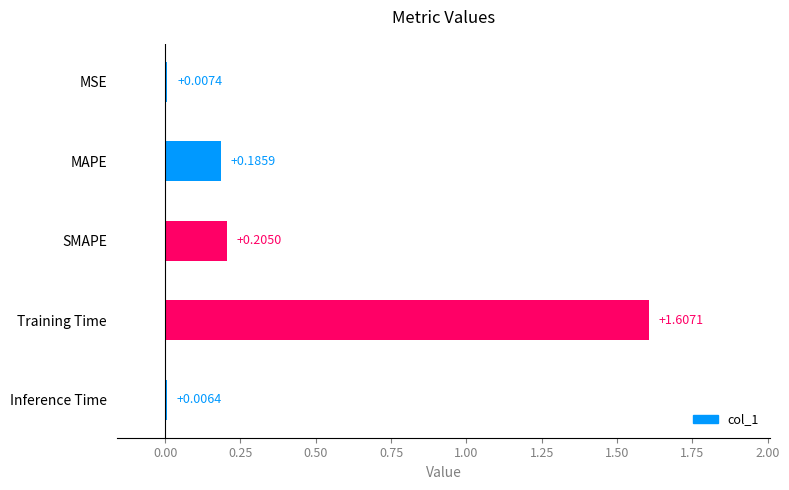

Which has a higher value, MSE or Inference Time?

MSE